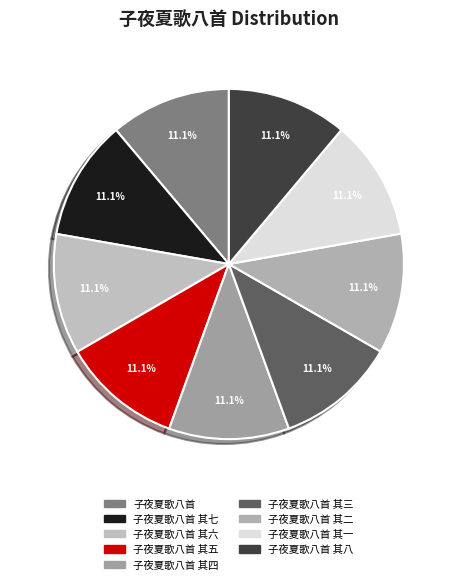

How many segments does this pie chart have?

9